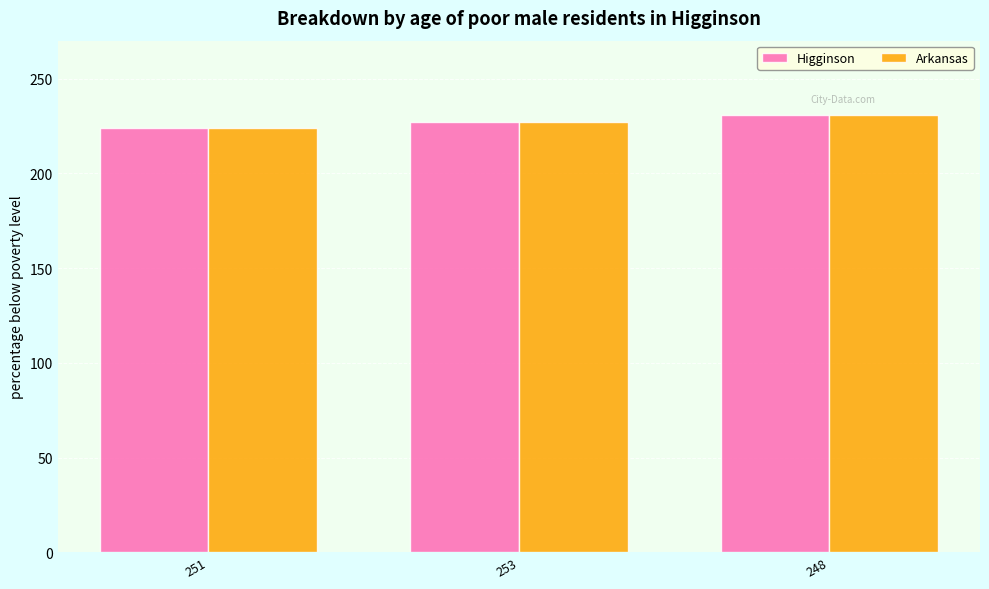

Reading right to left, transcribe all the data shown in this chart.

Higginson: 248=231	253=227	251=224
Arkansas: 248=231	253=227	251=224